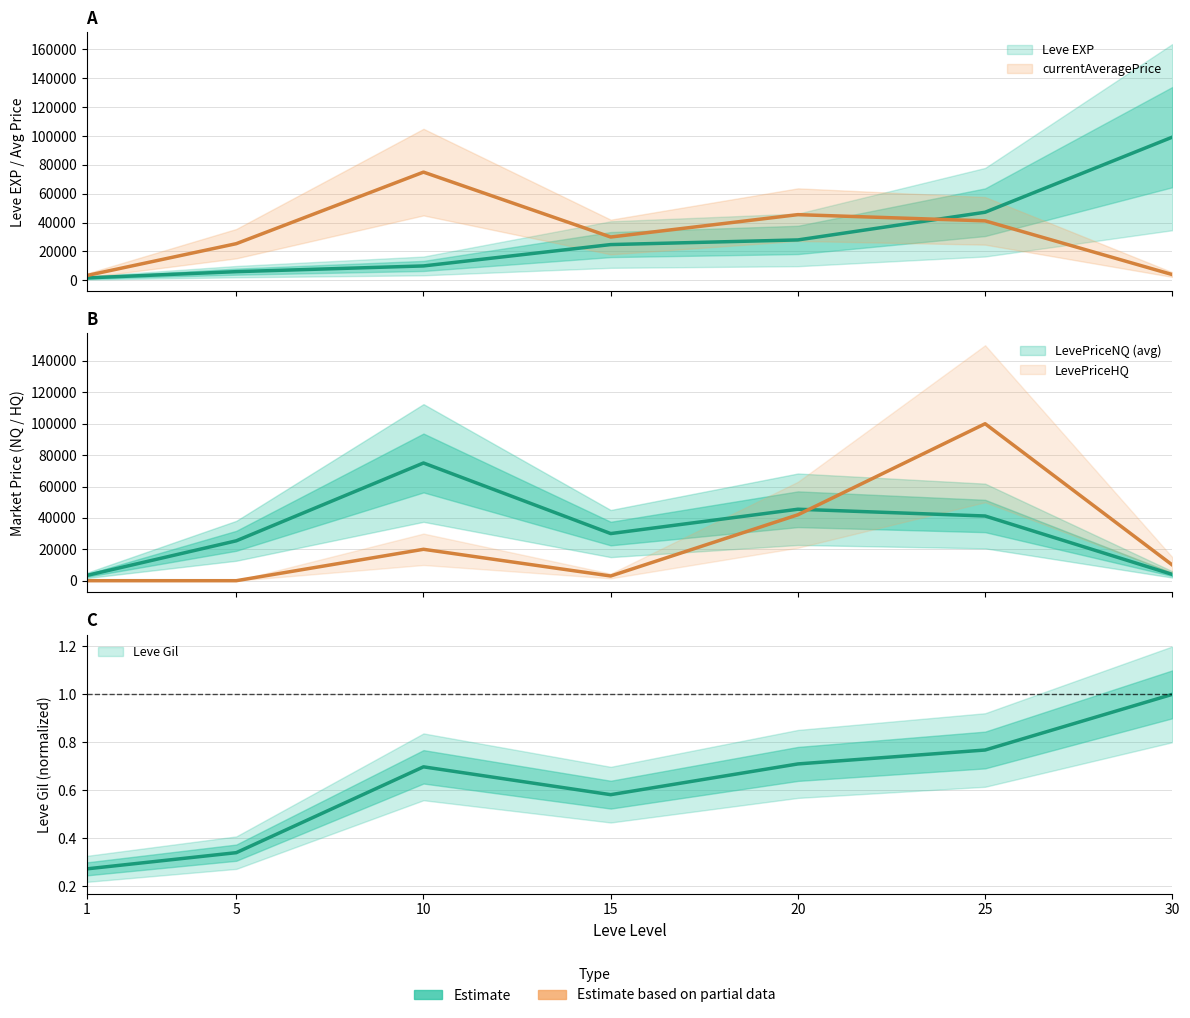

What is the value of the currentAveragePrice point at the 2nd from the left?

25416.0